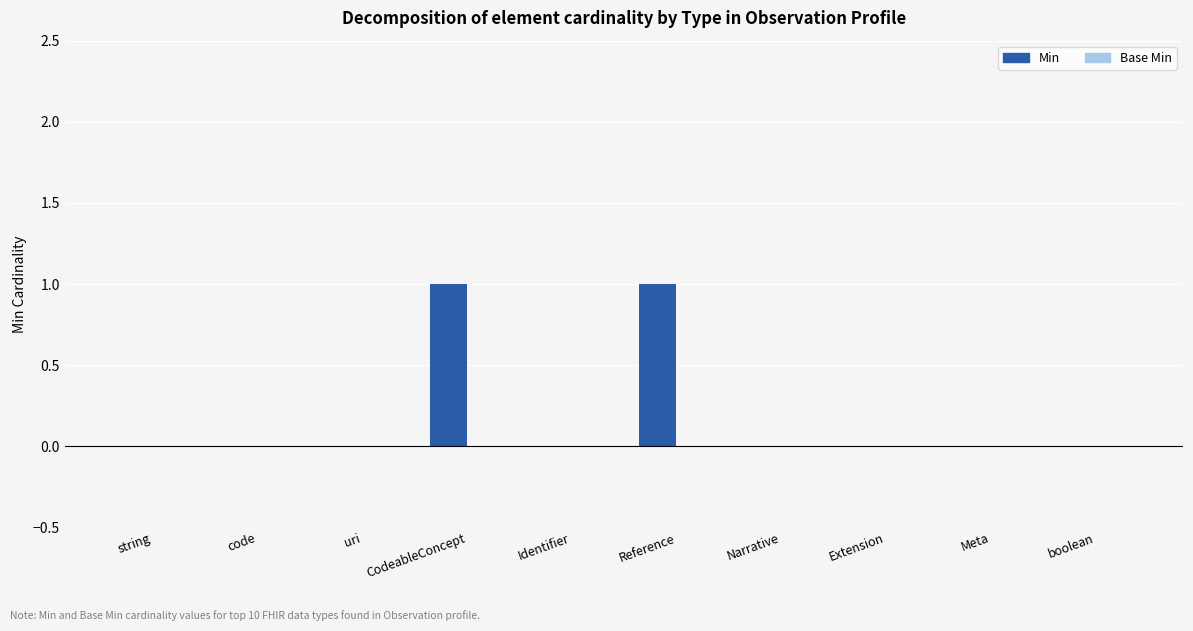

Between Reference and Identifier, which is larger?

Reference